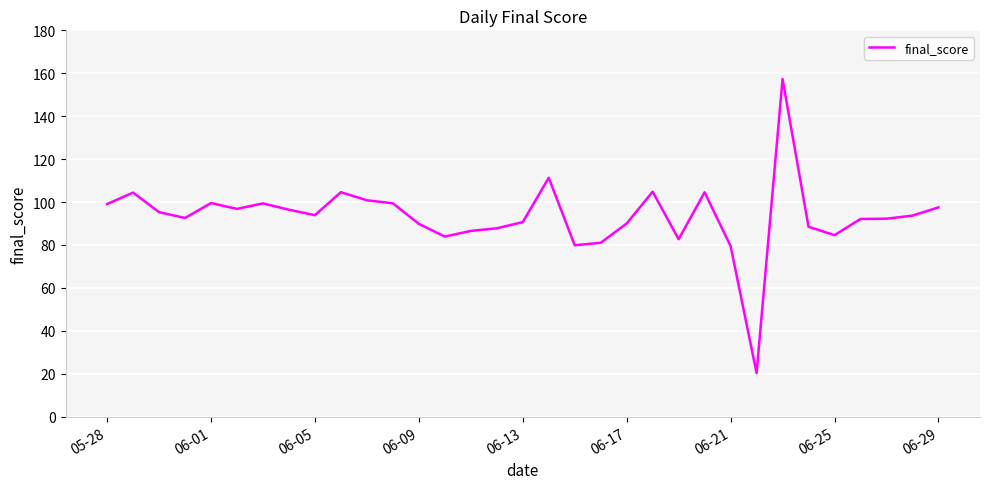

What is the maximum value shown in the chart?

157.3